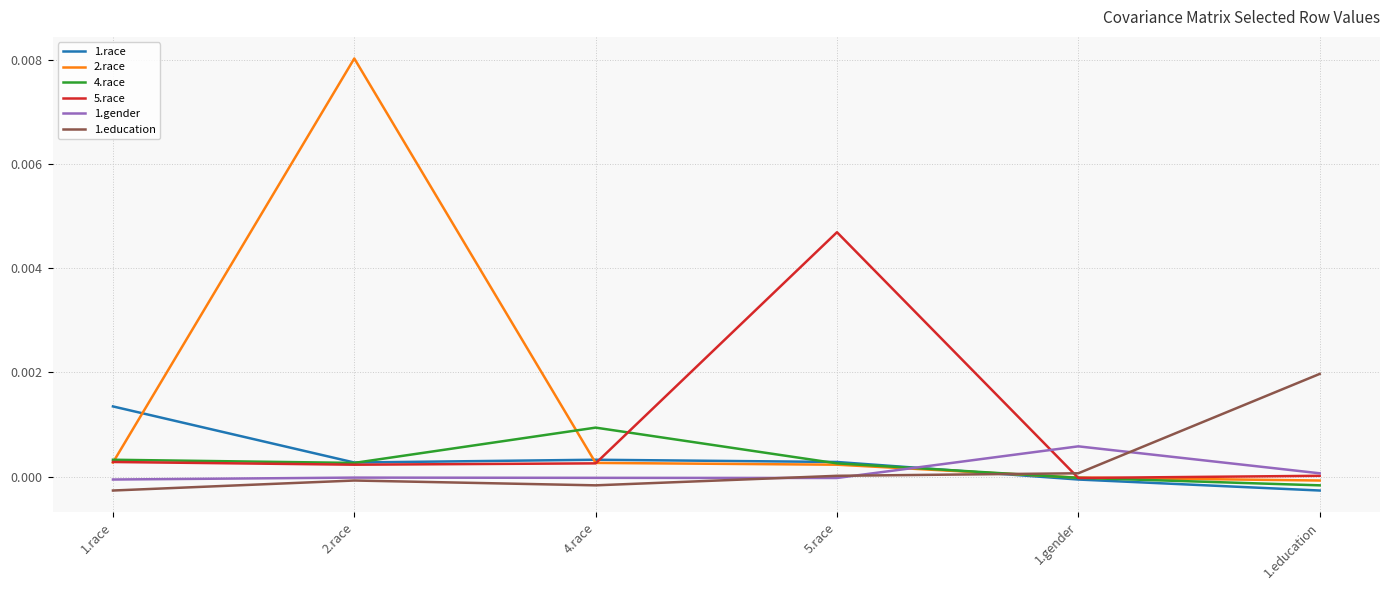

True or false: 4.race has a value of 0.0 at 4.race.

True